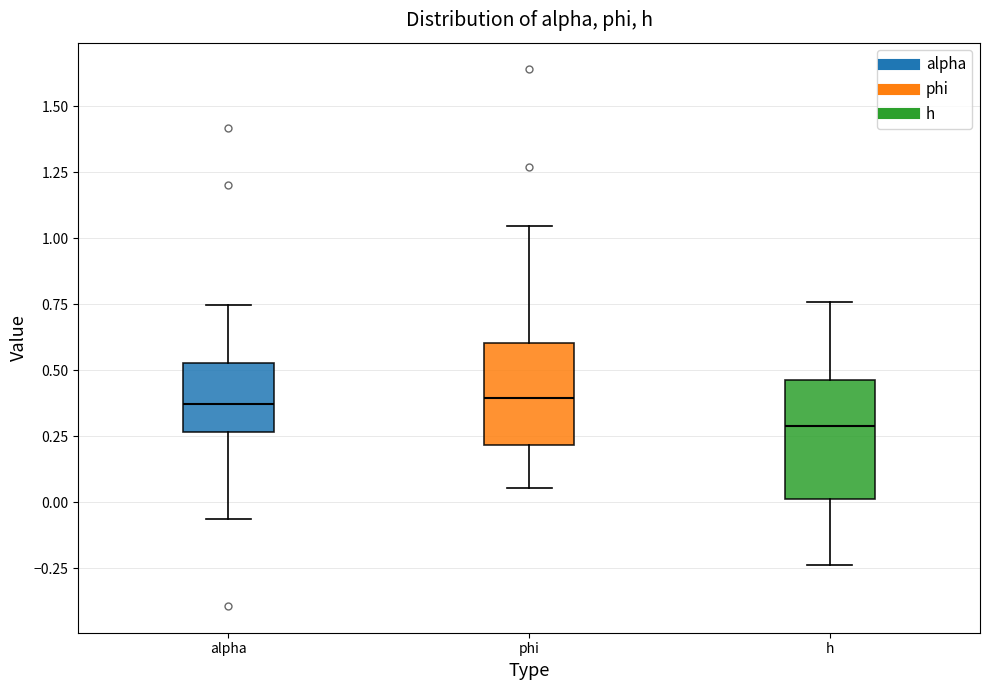

Where does the lower whisker of the box for h end on the y-axis? The values are not printed on the chart, so give them approximately, as read against the axis.

-0.25